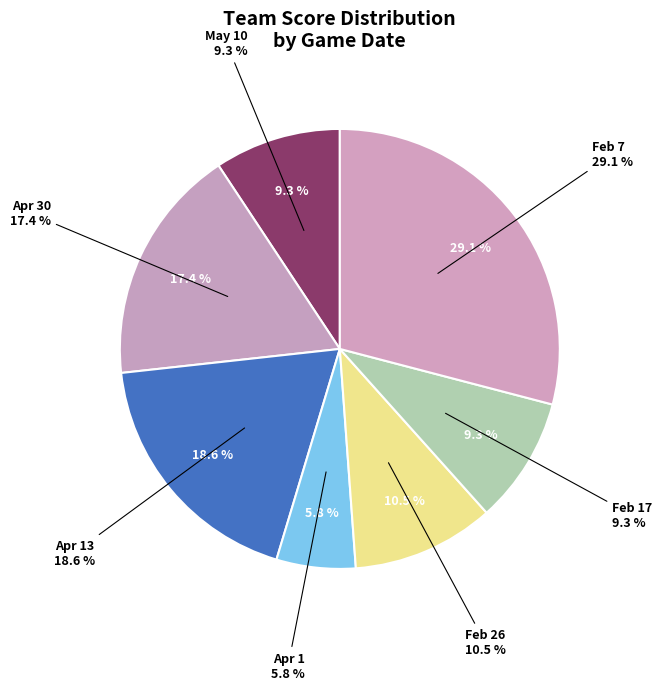

What percentage is the Apr 30 slice, to the nearest percent?

17%